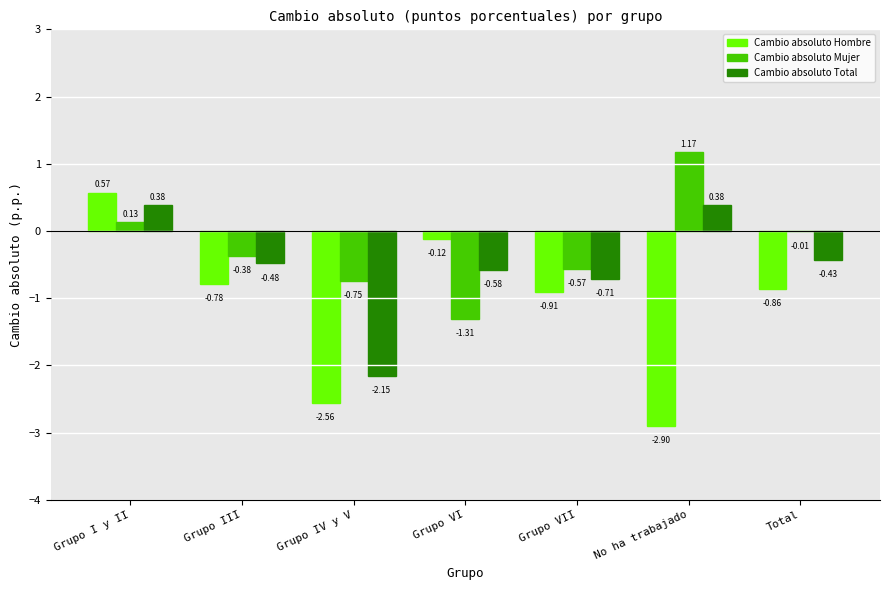

How many groups of bars are there?

7